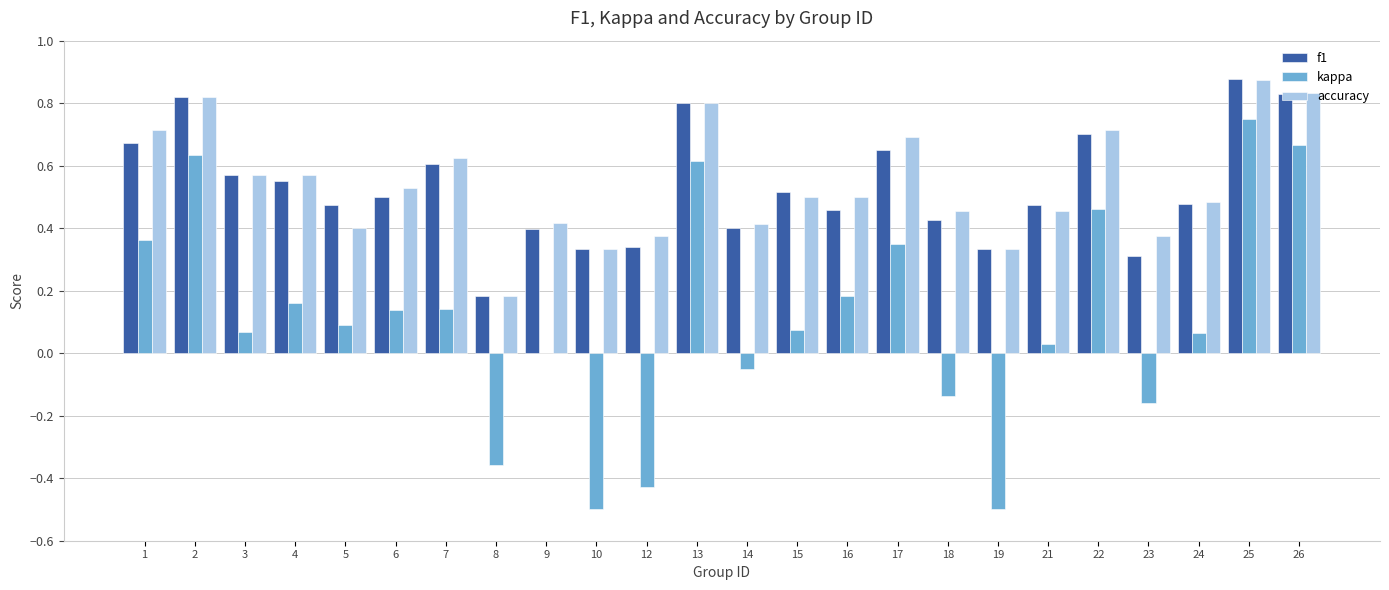

How many series are shown in this chart?

3